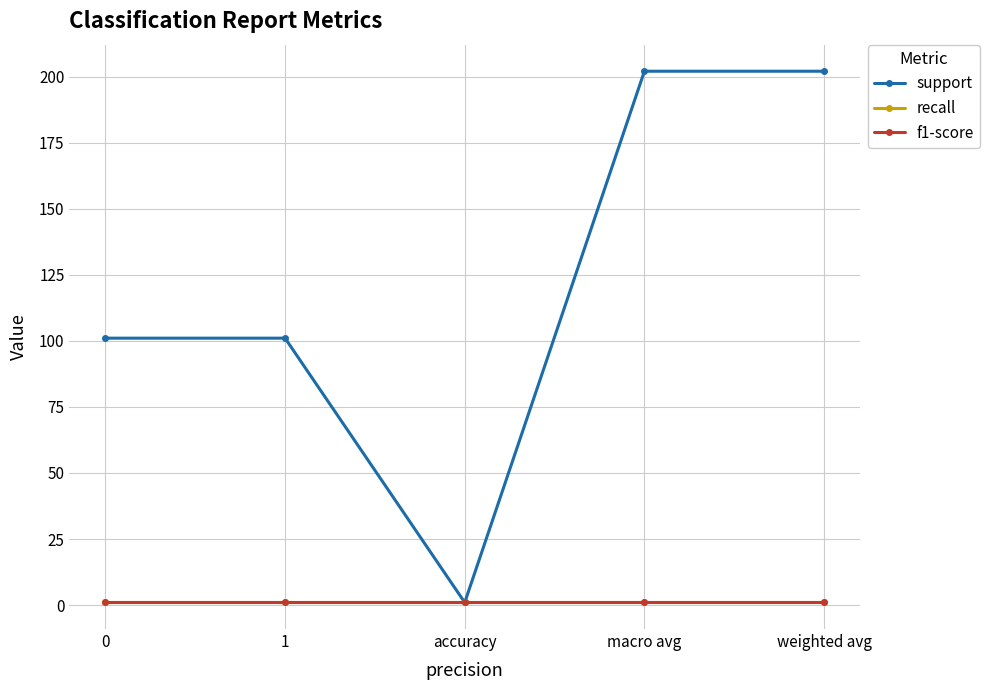

True or false: f1-score and support cross at least once.

False